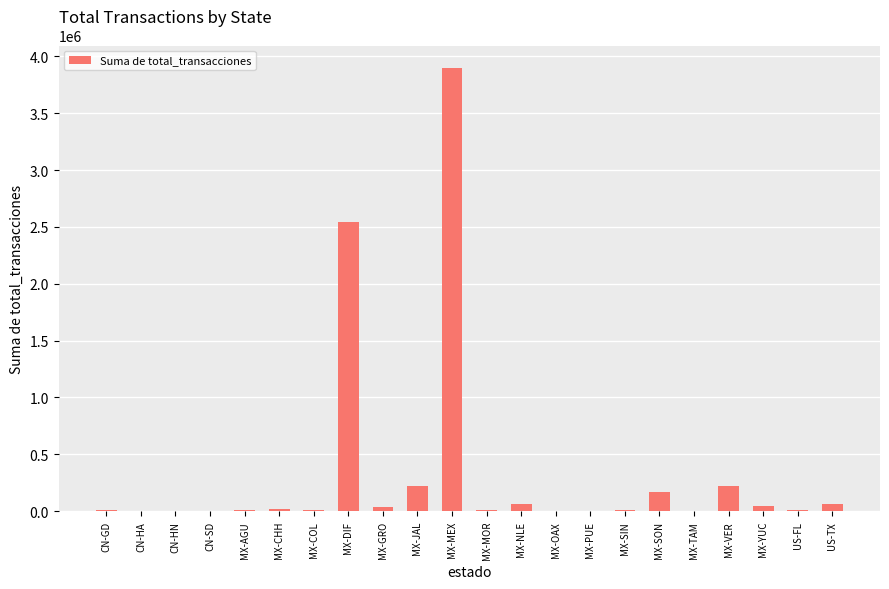

Which has a higher value, MX-SON or MX-PUE?

MX-SON